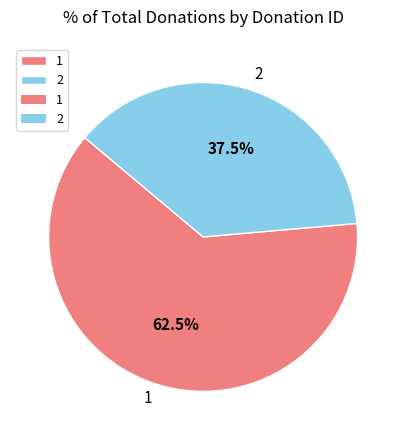

Is it true that 2 is 49% of the pie?

False